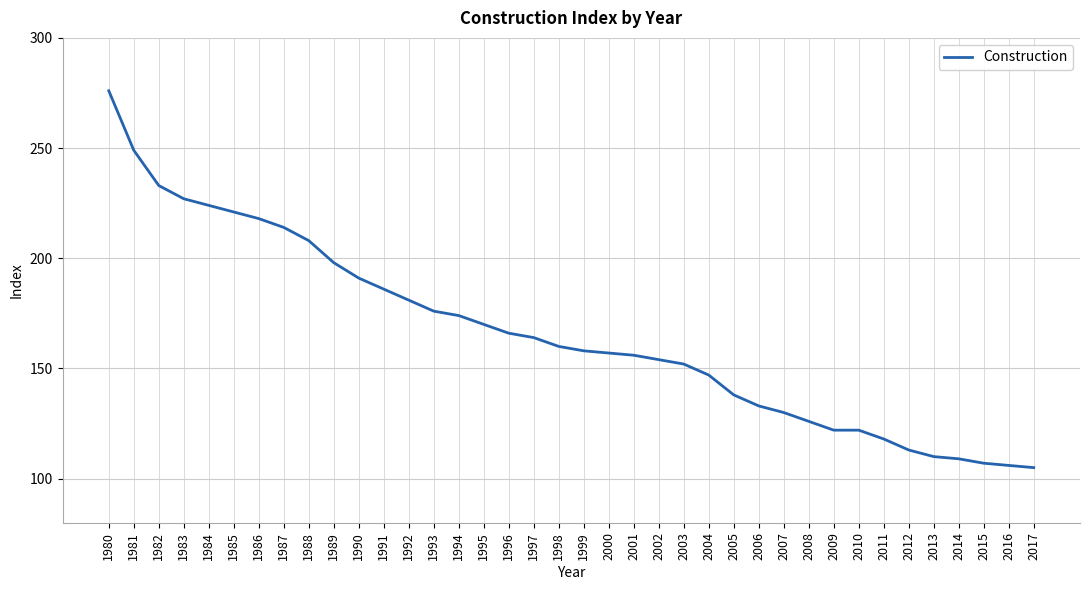

Reading right to left, list all the values displayed in this chart.

105	106	107	109	110	113	118	122	122	126	130	133	138	147	152	154	156	157	158	160	164	166	170	174	176	181	186	191	198	208	214	218	221	224	227	233	249	276